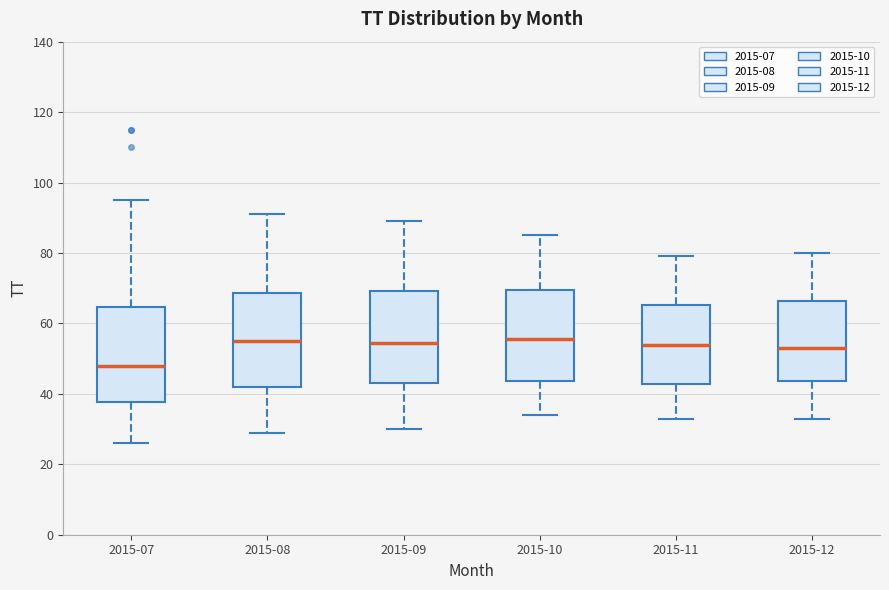

Reading left to right, read every box against the y-axis: the position of its median line, the range the box covers, and the ends of its whiskers. The values are not printed on the chart, so give them approximately, as read against the axis.

2015-07: median 48, box 38 to 64, whiskers 26 to 96
2015-08: median 56, box 42 to 68, whiskers 30 to 92
2015-09: median 54, box 44 to 70, whiskers 30 to 90
2015-10: median 56, box 44 to 70, whiskers 34 to 86
2015-11: median 54, box 42 to 66, whiskers 34 to 80
2015-12: median 54, box 44 to 66, whiskers 34 to 80